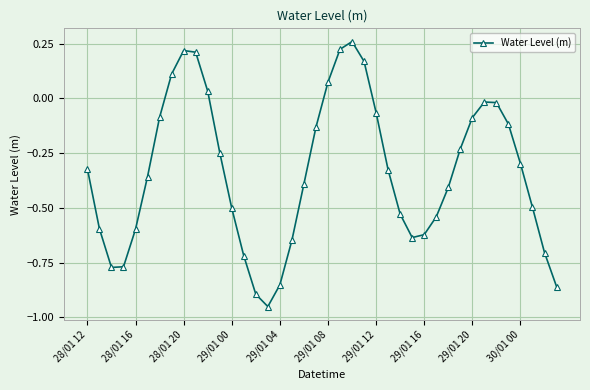

True or false: there are more than 1 points higher than both neighbors.

True